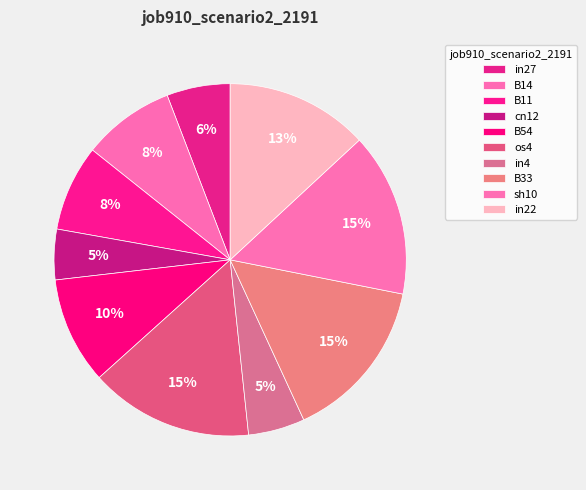

Is it true that B11 is 1% of the pie?

False